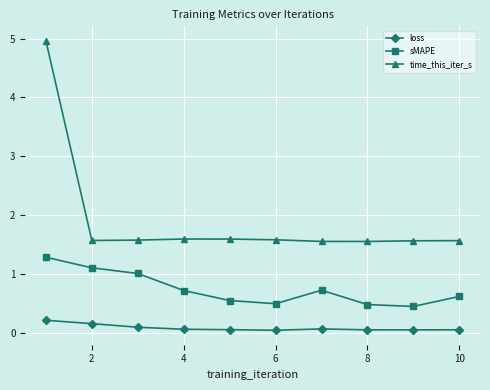

True or false: sMAPE has more than 0 points higher than both neighbors.

True